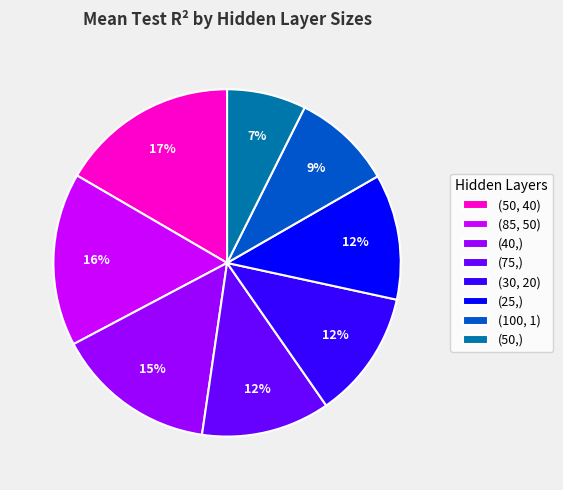

What percentage is the (50,) slice, to the nearest percent?

7%